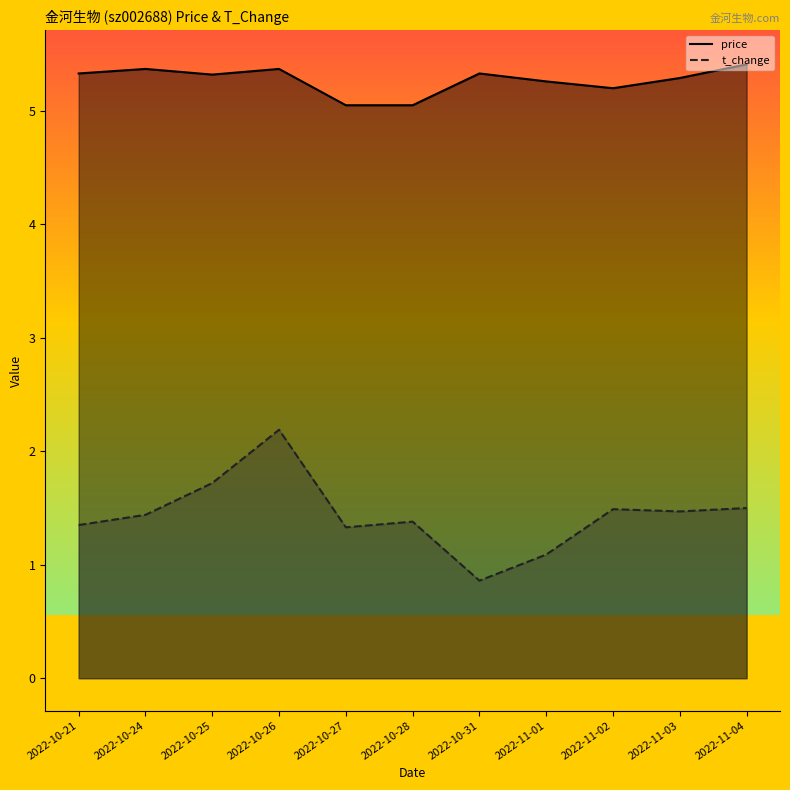

The t_change series shows 0.8 at 2022-10-21. True or false?

False